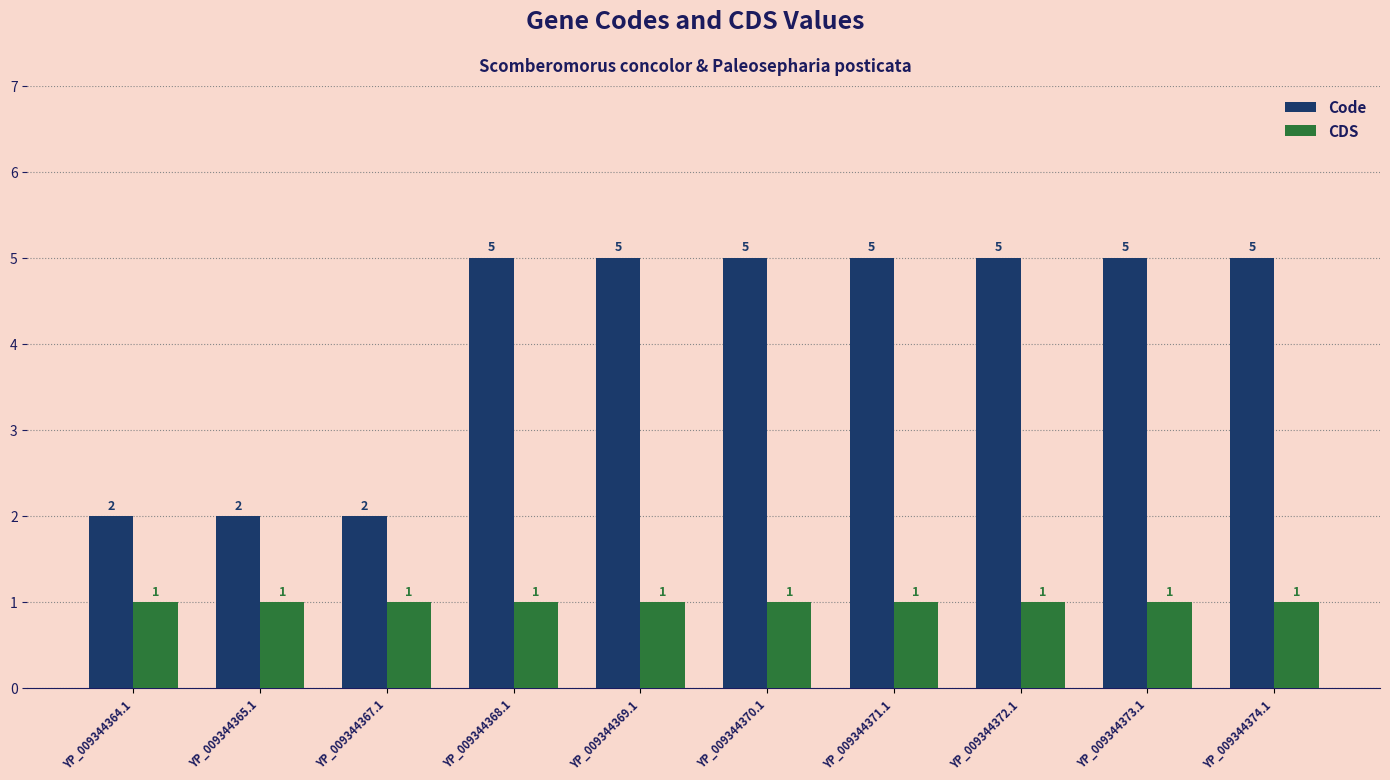

What is the average value of the Code series?

4